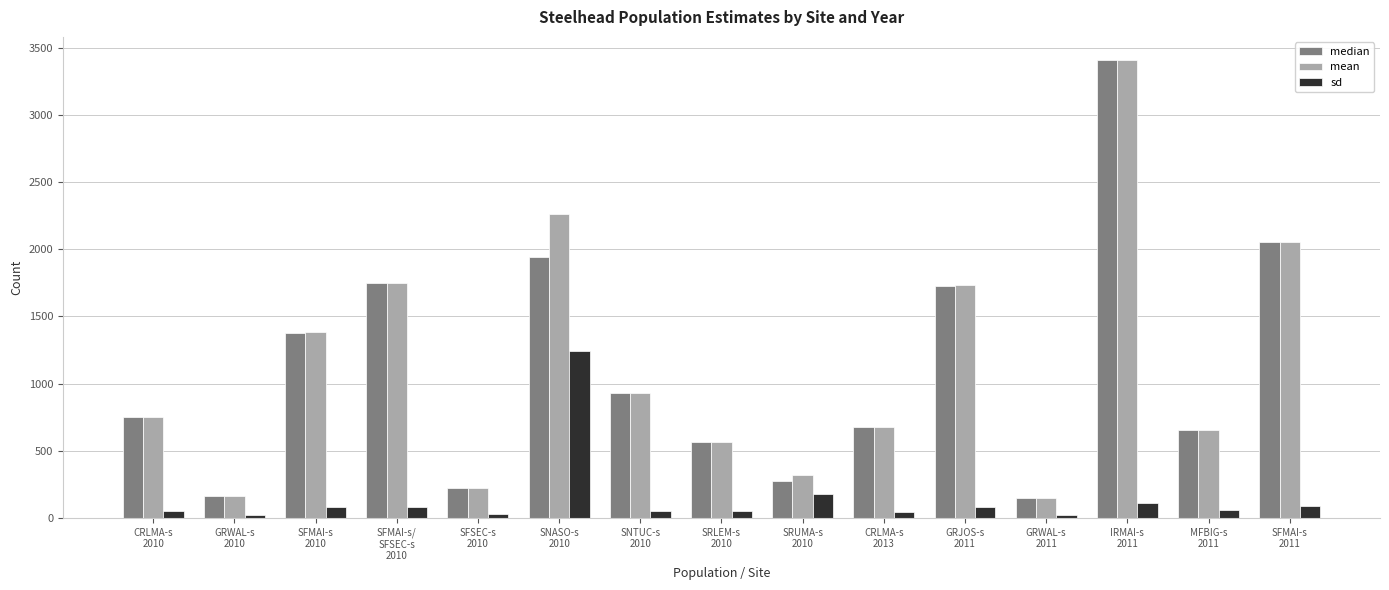

What is the spread (max minus min) of values at CRLMA-s
2013?

637.7